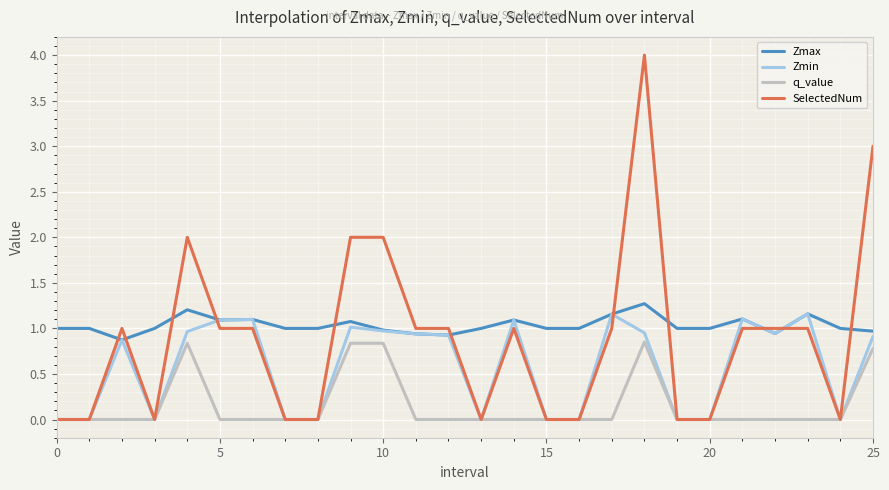

List the series in order of their overall mean, highest first.

Zmax, SelectedNum, Zmin, q_value